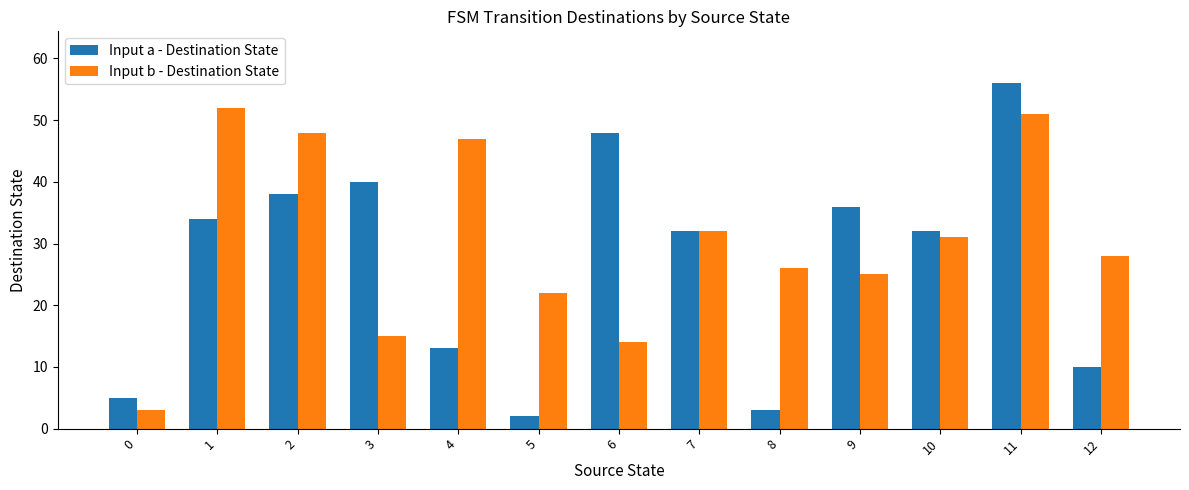

Rank the series by their average value, from highest to lowest.

Input b - Destination State, Input a - Destination State